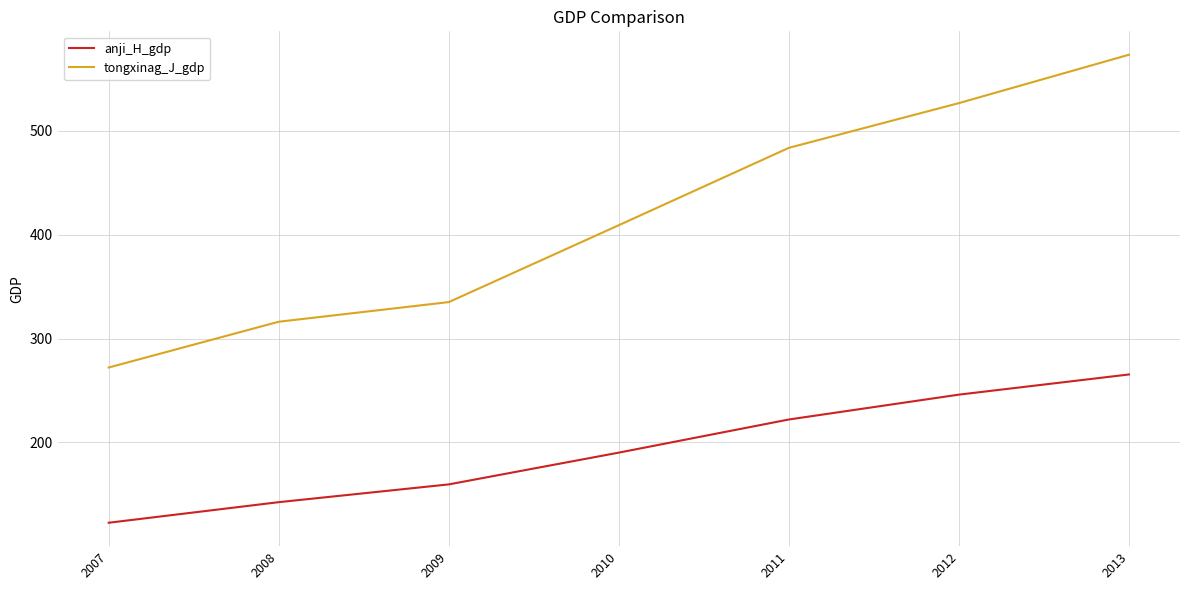

Which label corresponds to the smallest value in the chart?

2007